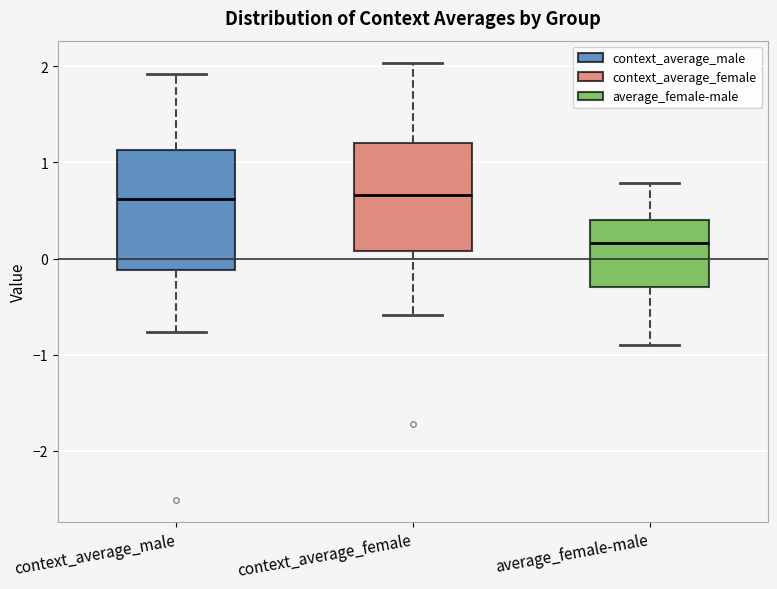

Which box's median line is the lowest?

average_female-male